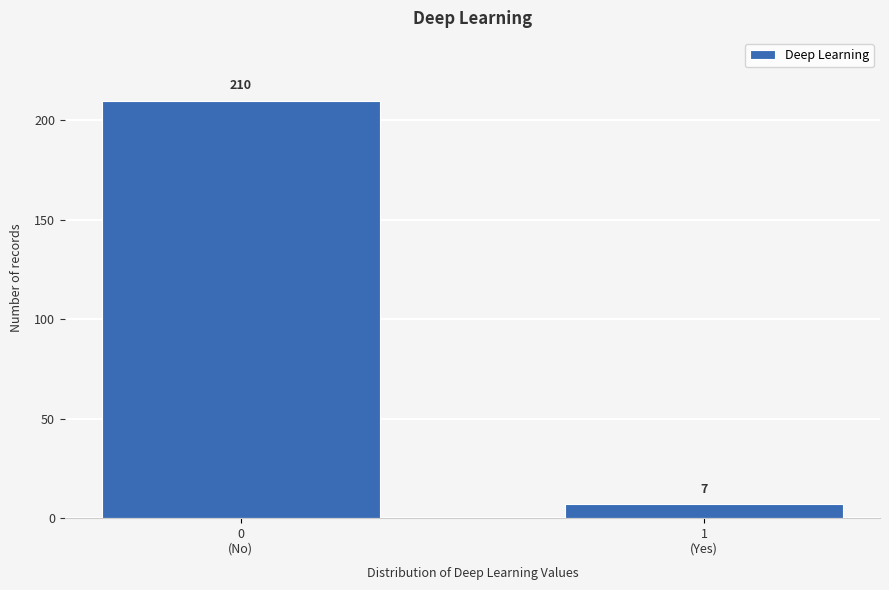

Reading right to left, list all the values displayed in this chart.

7	210